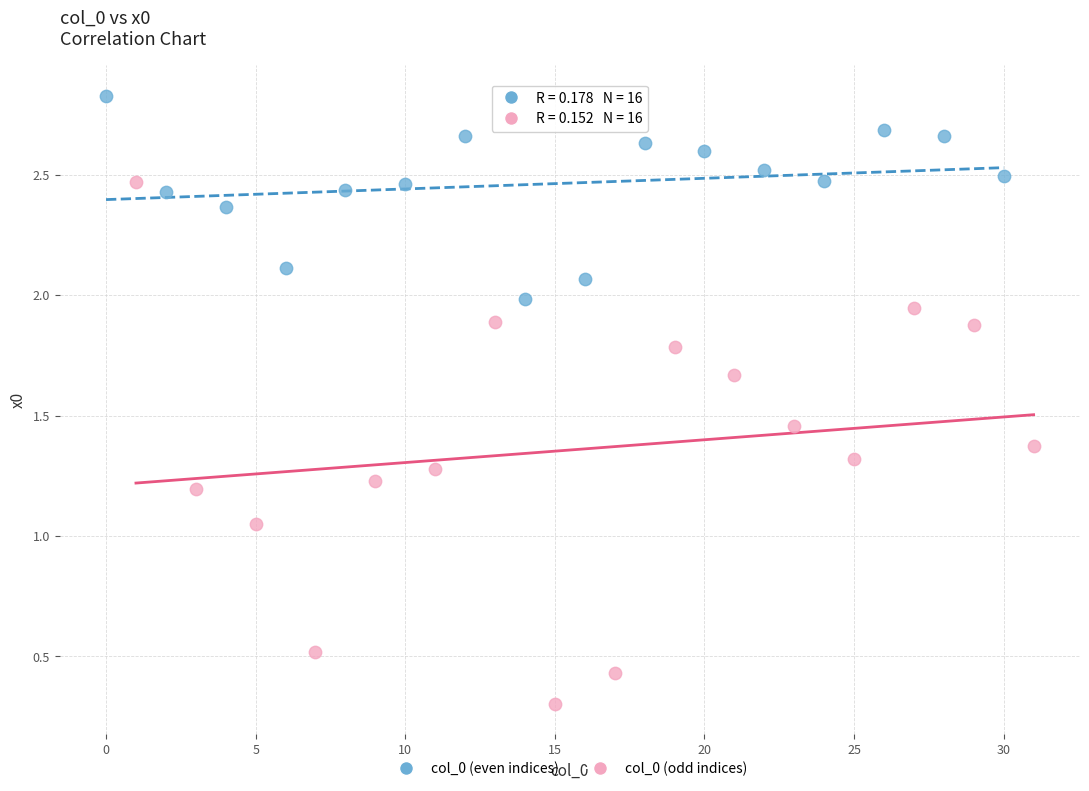

Which series reaches the minimum Y coordinate?

col_0 (odd indices)